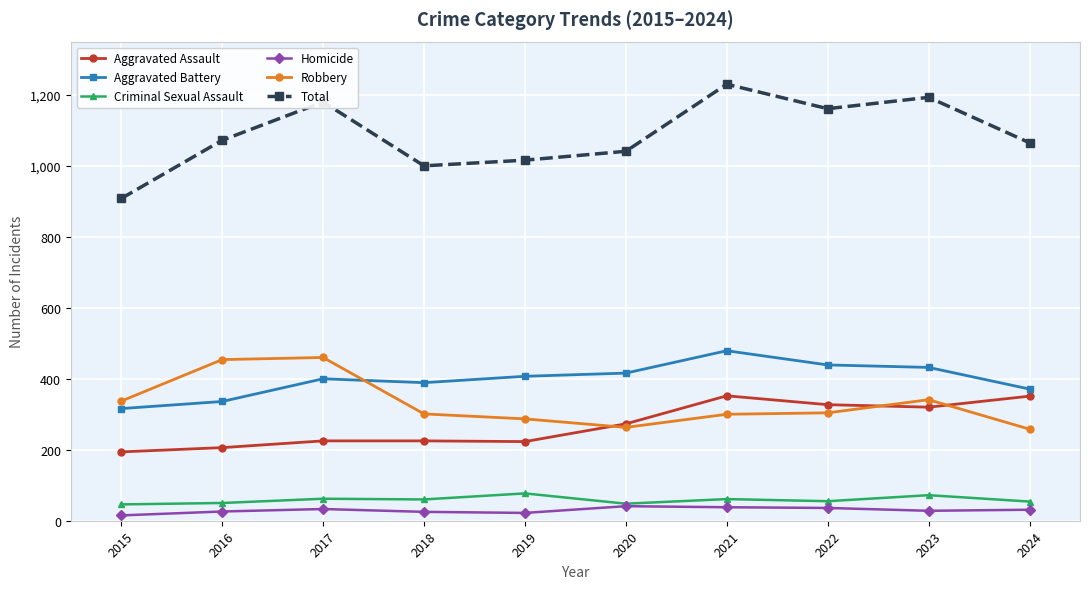

The value of Total at 2020 is 225. True or false?

False